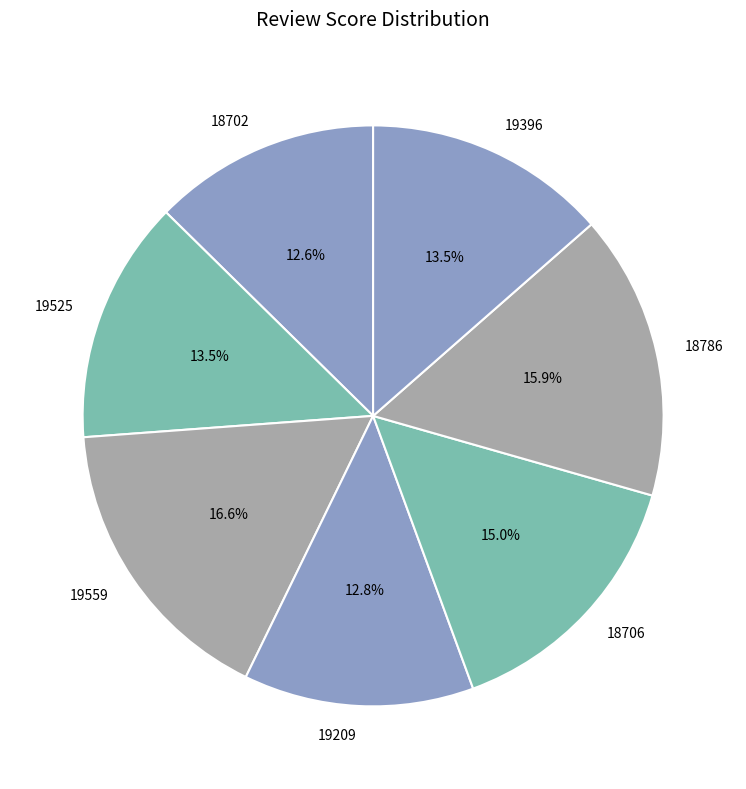

What is the largest slice in the pie chart?

19559